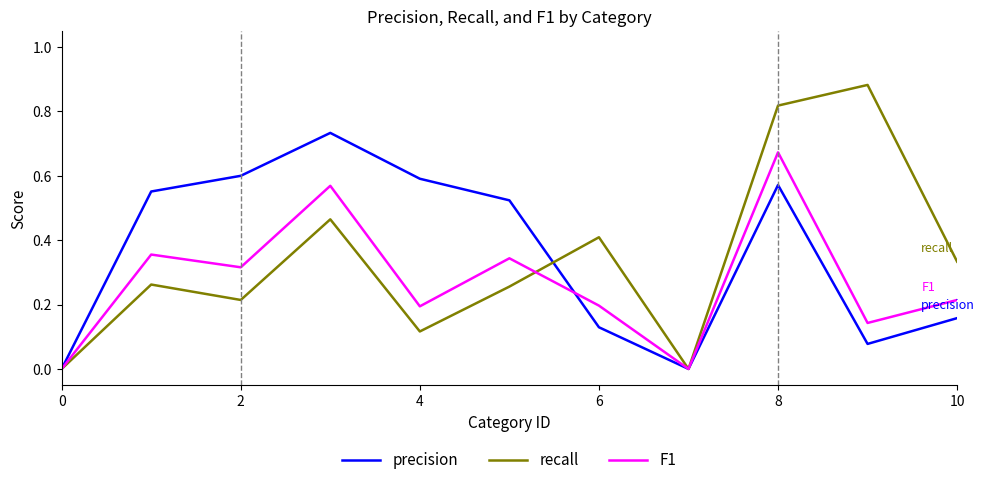

List the series in order of their peak value, lowest first.

F1, precision, recall